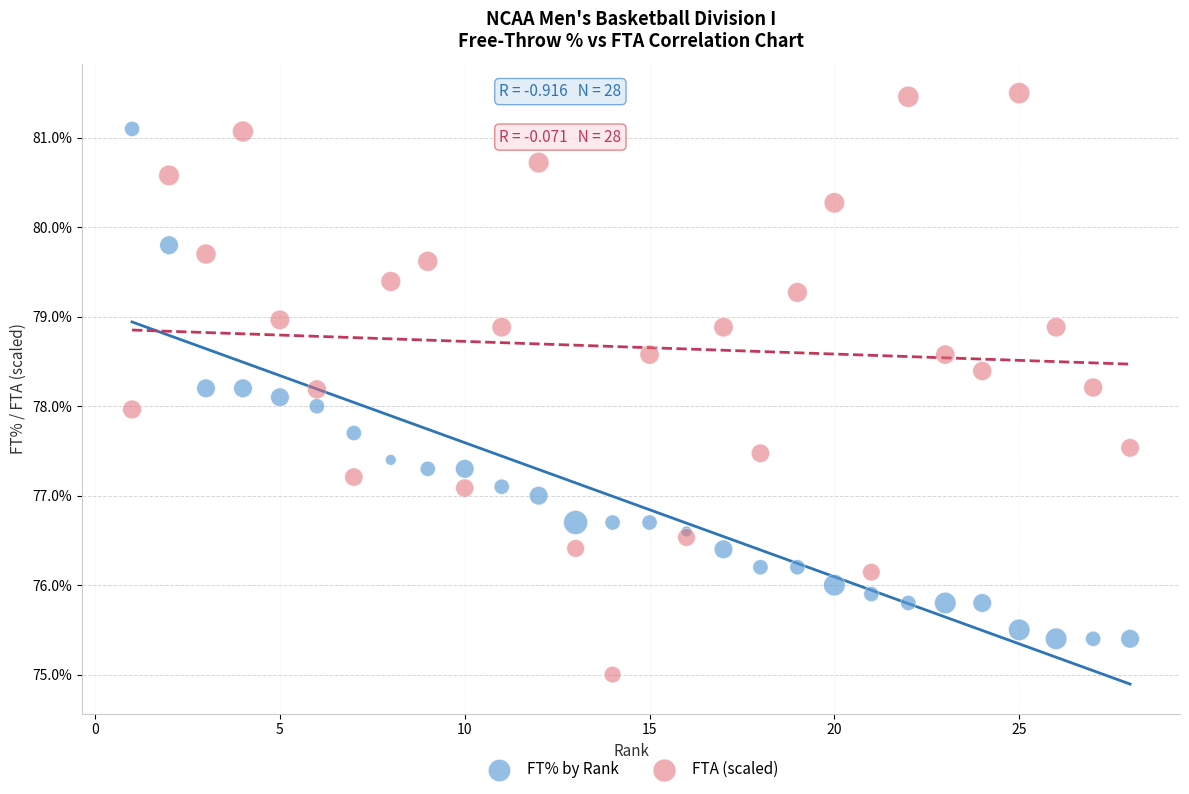

Which series has the largest Y range (max minus min)?

FTA (scaled)